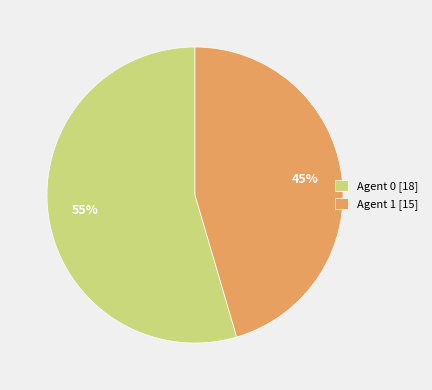

Approximately how many times larger is the value at Agent 0 [18] compared to Agent 1 [15]?

1.2